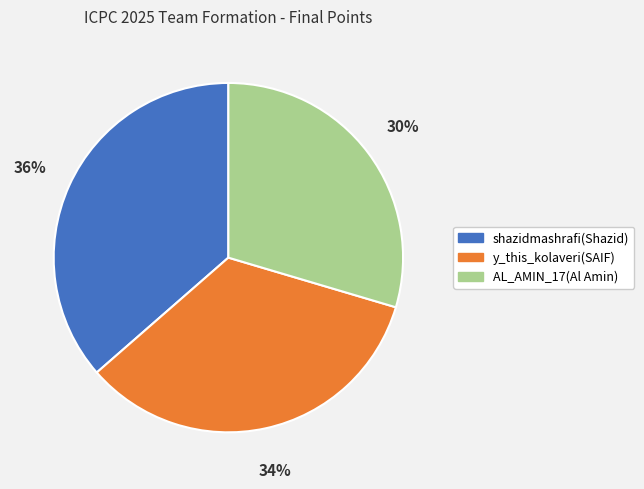

Do AL_AMIN_17(Al Amin) and shazidmashrafi(Shazid) together represent more than half of the pie?

Yes